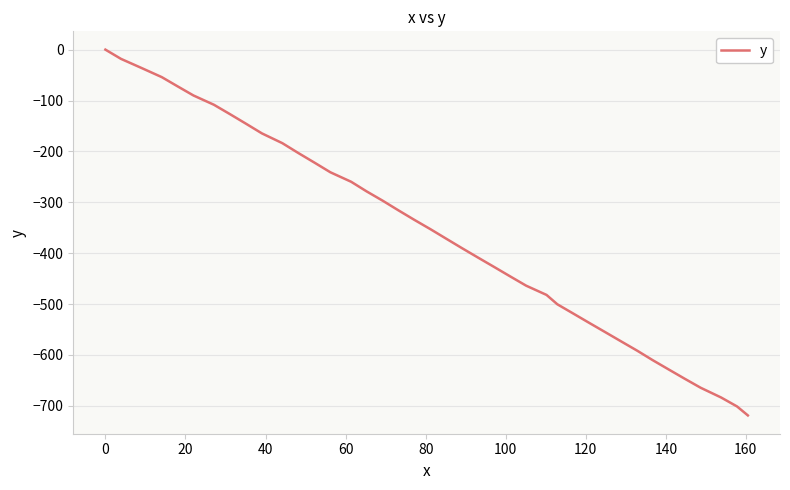

Count the number of values greater than -353.

19